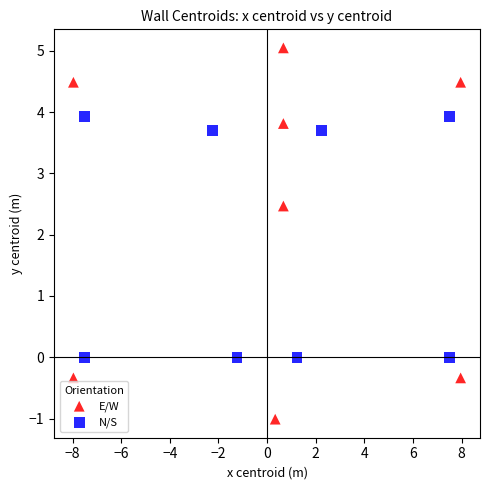

Which series contains the lowest Y value?

E/W